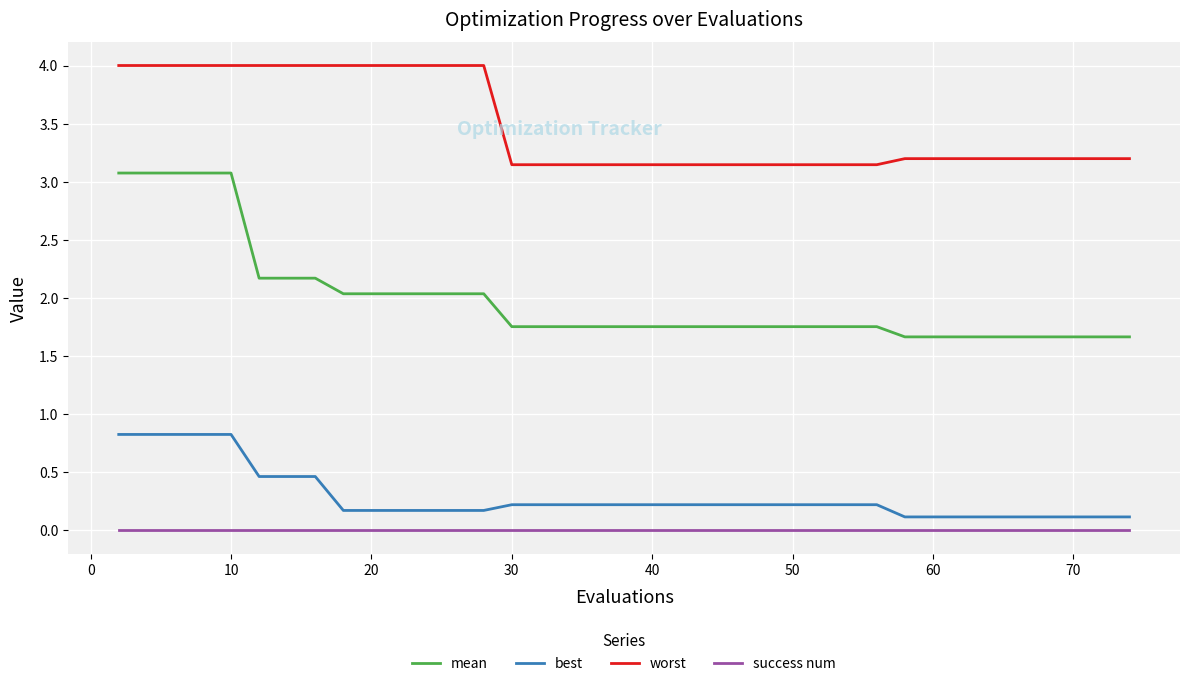

Which series has the widest spread of values?

mean